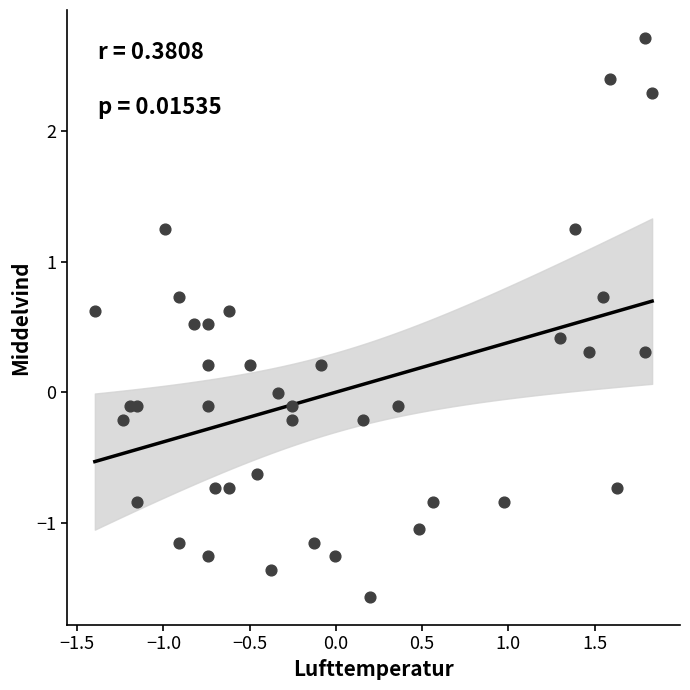

What is the range of X values (max minus min)?

3.2